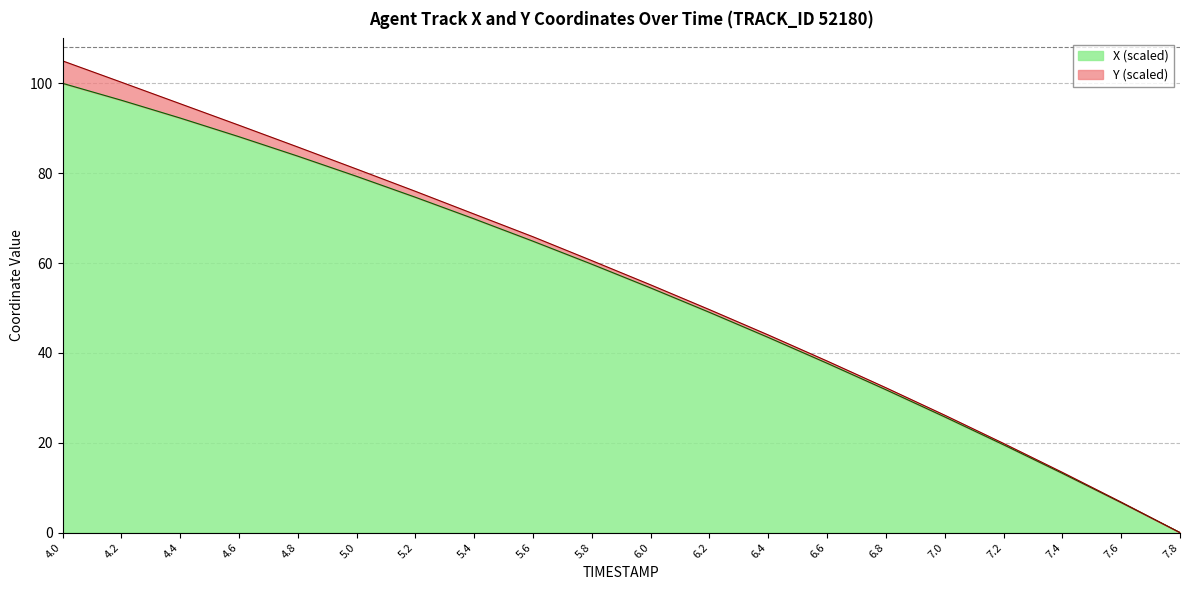

Rank the categories by value from highest to lowest.

4.0, 4.2, 4.4, 4.6, 4.8, 5.0, 5.2, 5.4, 5.6, 5.8, 6.0, 6.2, 6.4, 6.6, 6.8, 7.0, 7.2, 7.4, 7.6, 7.8